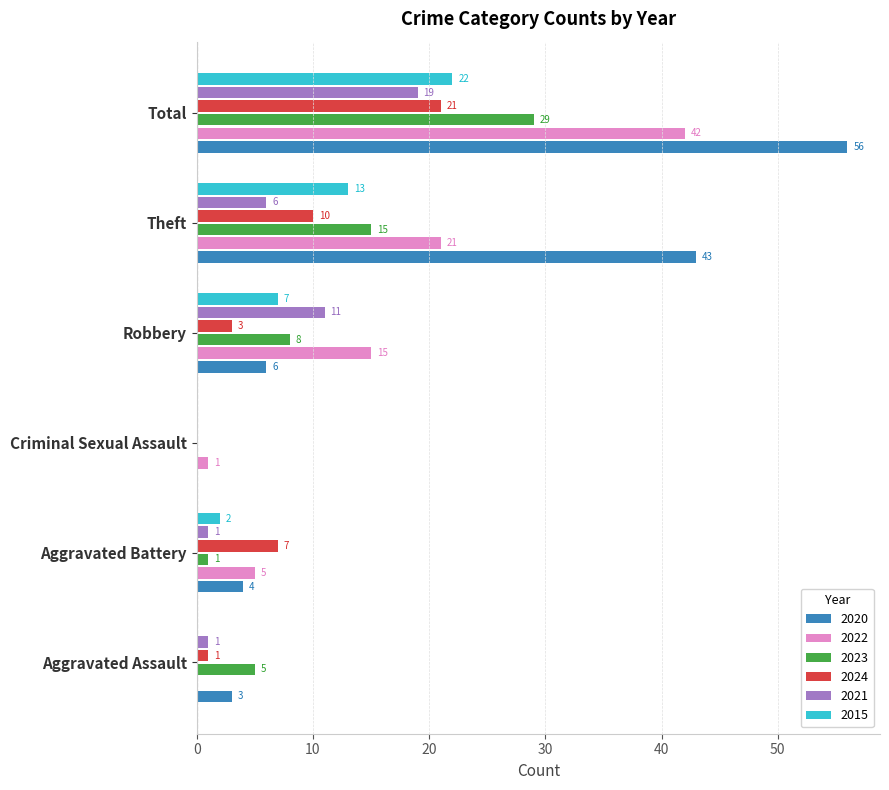

What is the greatest value displayed?

56